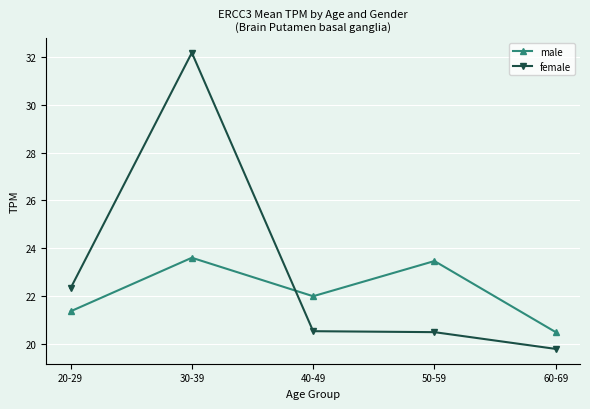

Which category has the highest value across all series?

30-39